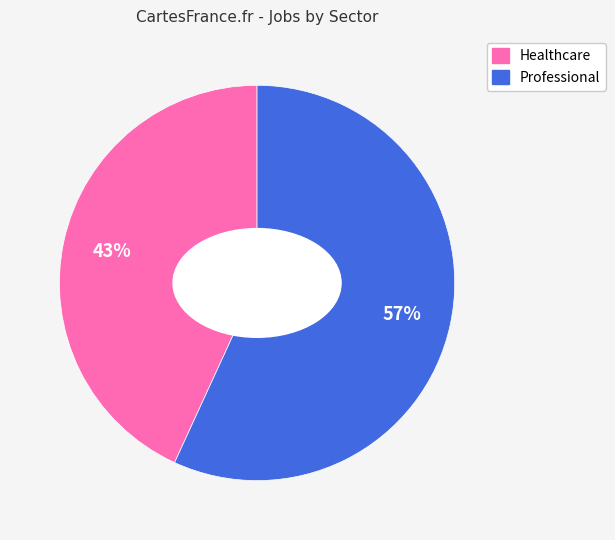

To the nearest percent, what is the average slice percentage?

50%